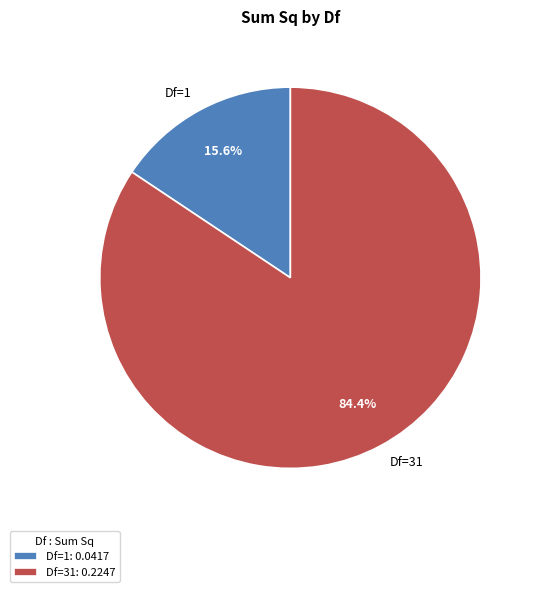

How much of the chart is everything except Df=1?

84.4%